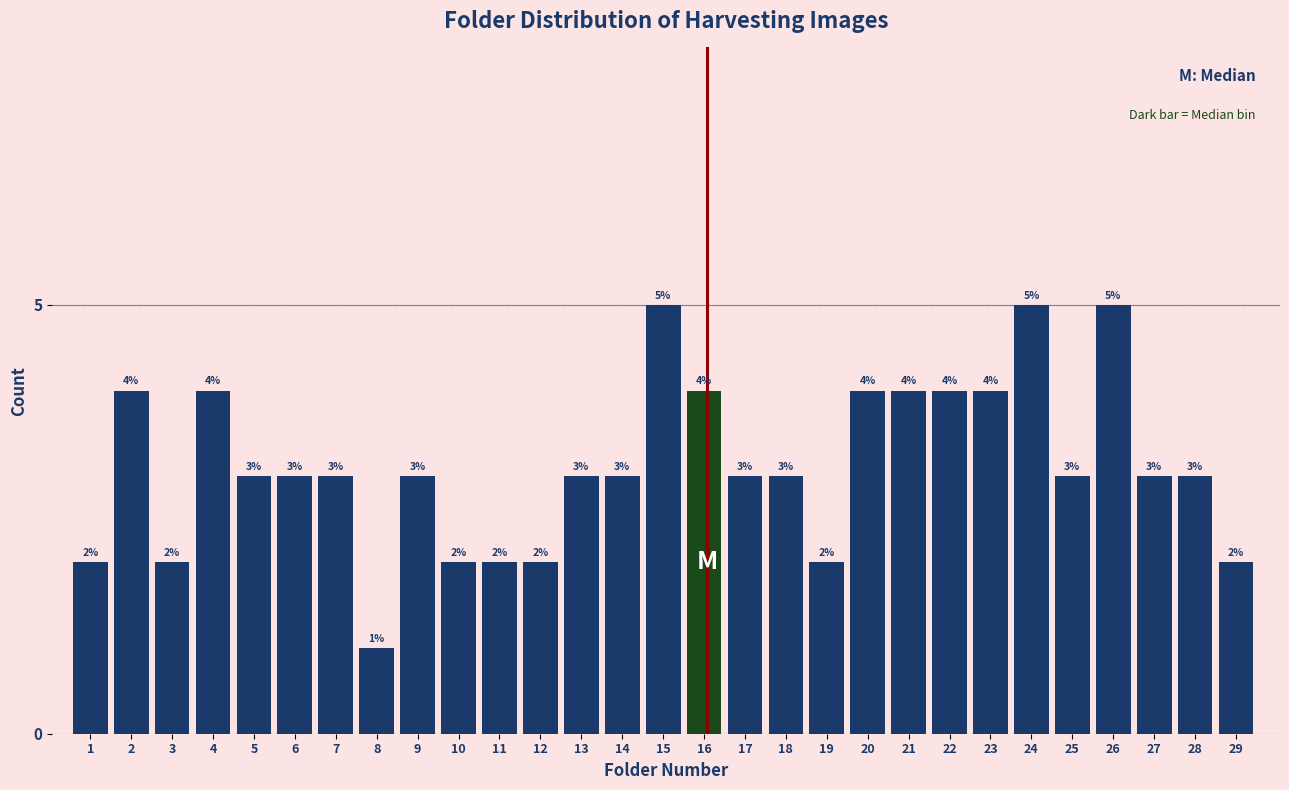

Reading right to left, list all the values displayed in this chart.

29=2	28=3	27=3	26=5	25=3	24=5	23=4	22=4	21=4	20=4	19=2	18=3	17=3	16=4	15=5	14=3	13=3	12=2	11=2	10=2	9=3	8=1	7=3	6=3	5=3	4=4	3=2	2=4	1=2